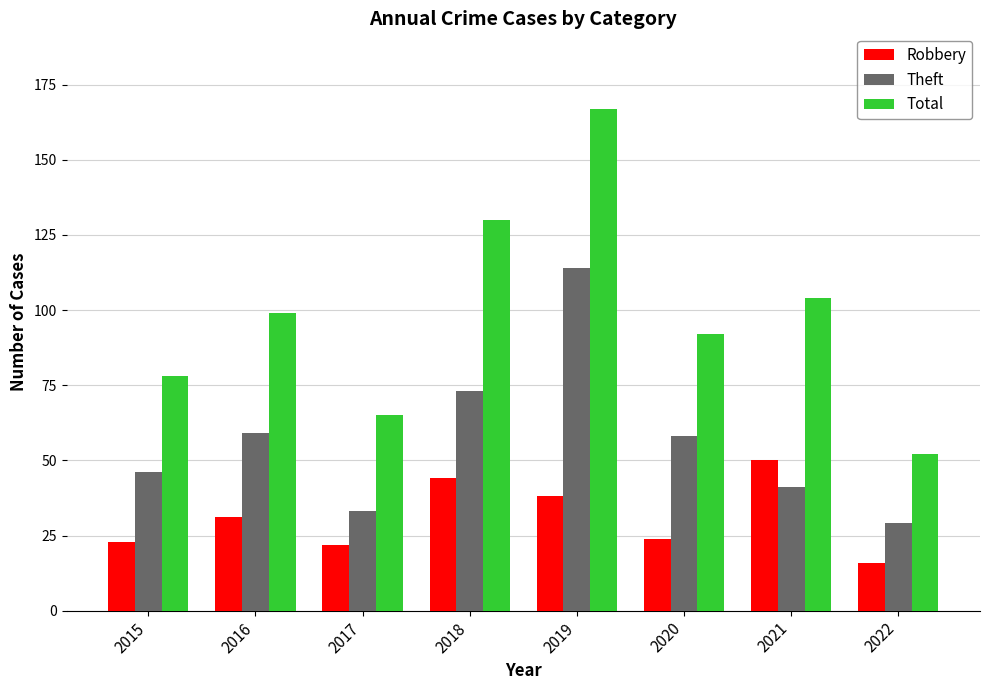

Does the chart contain any negative values?

No